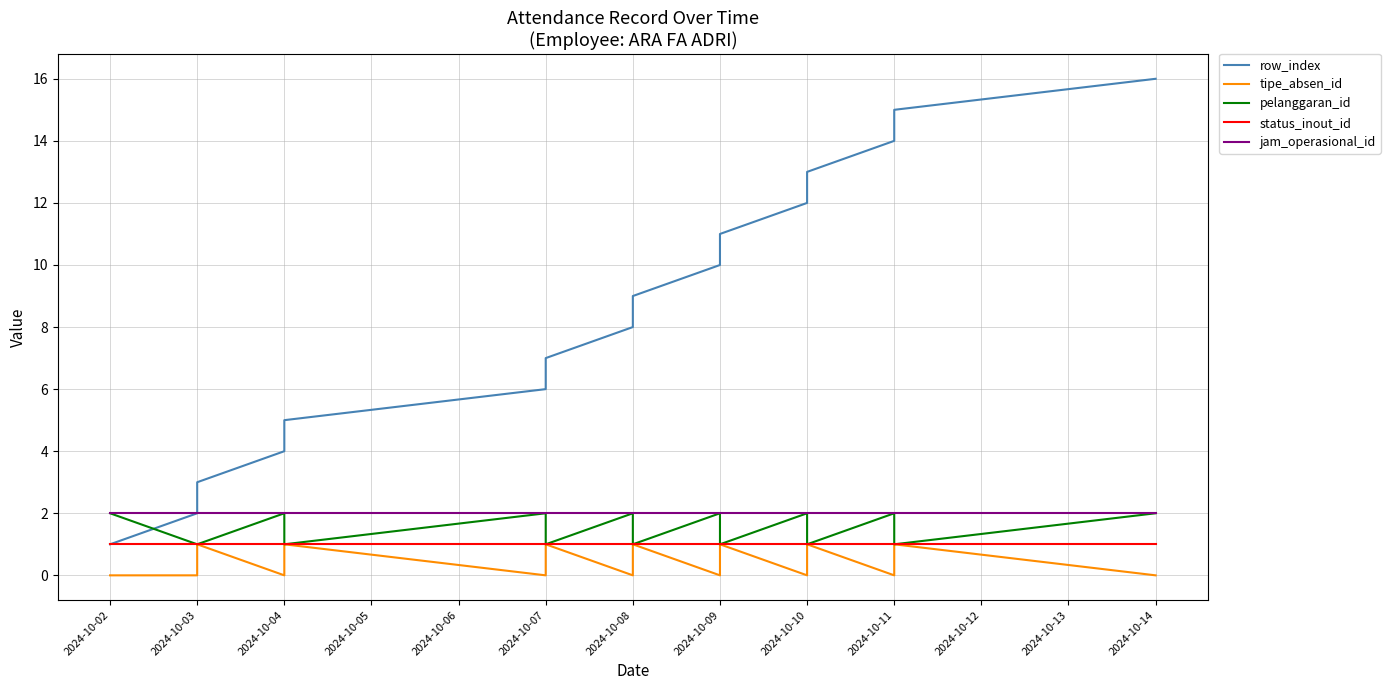

True or false: jam_operasional_id and tipe_absen_id intersect in this chart.

False